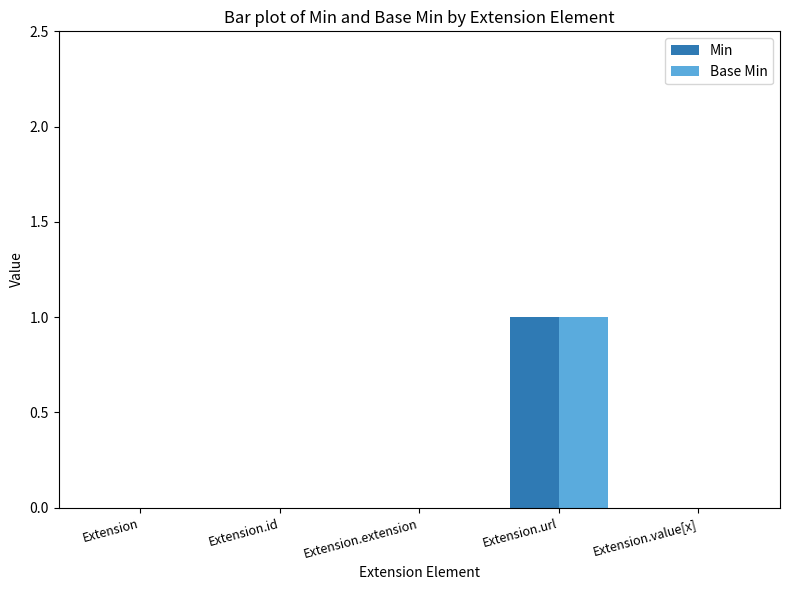

True or false: Min has a value of 0 at Extension.extension.

True